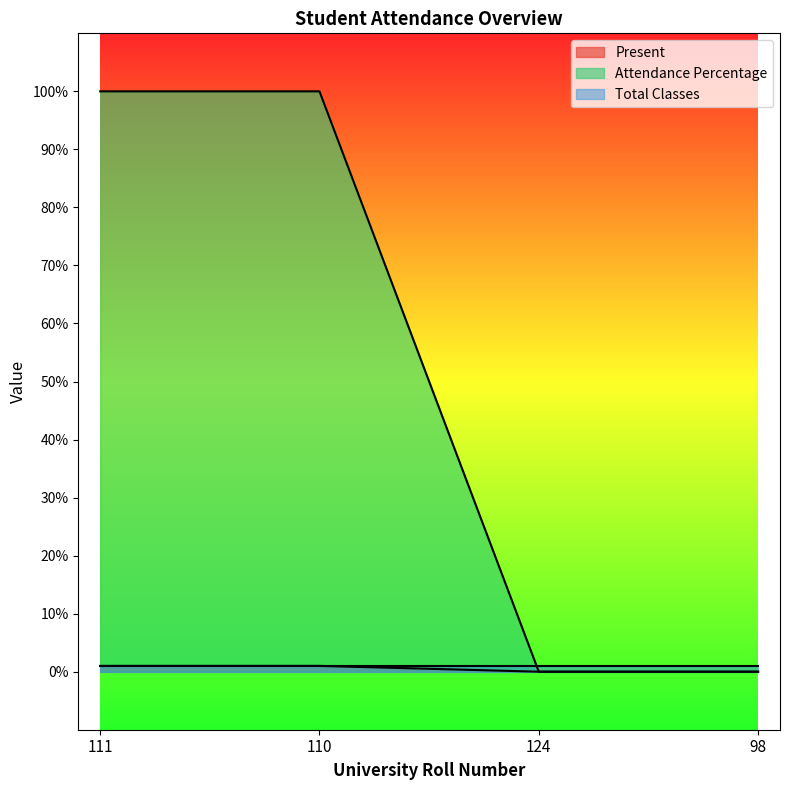

Rank the categories by Attendance Percentage value from lowest to highest.

124, 98, 111, 110